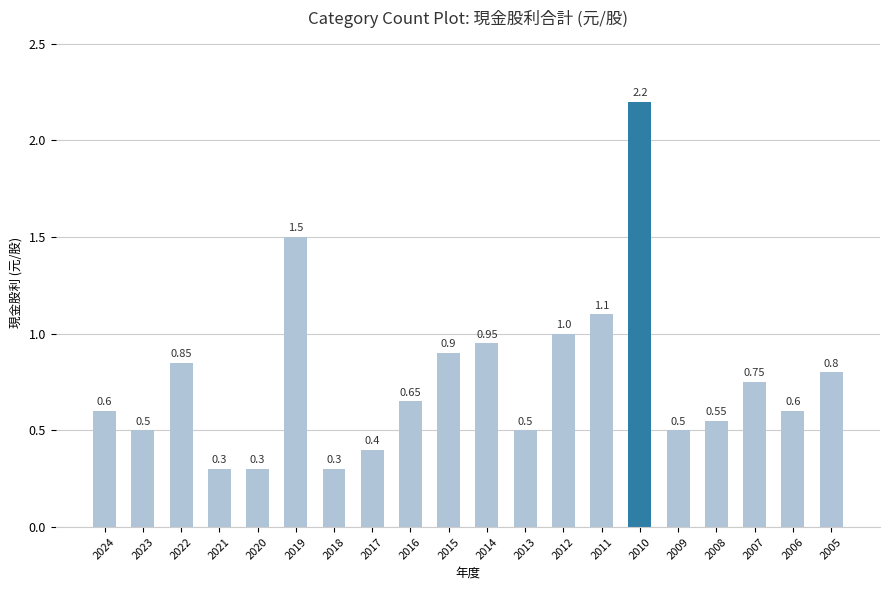

What is the change in value from 2024 to 2018?

-0.3